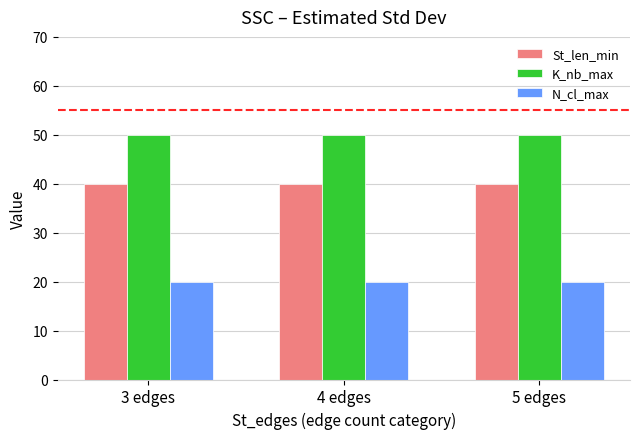

Is it true that K_nb_max equals 50 at 3 edges?

True